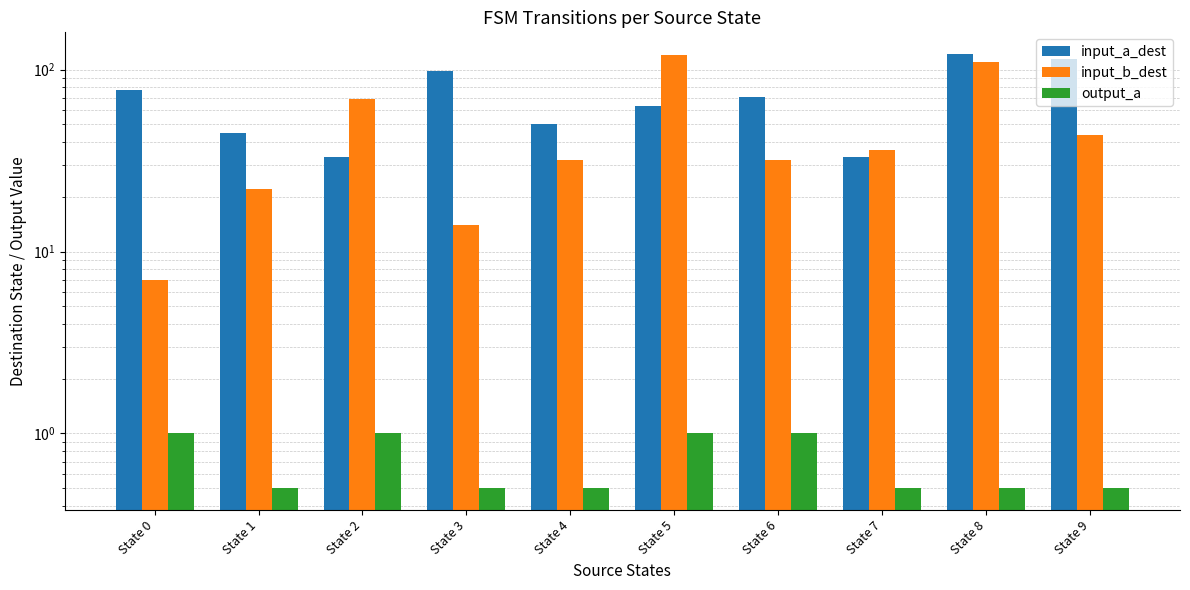

The value of input_a_dest at State 5 is 104.0. True or false?

False